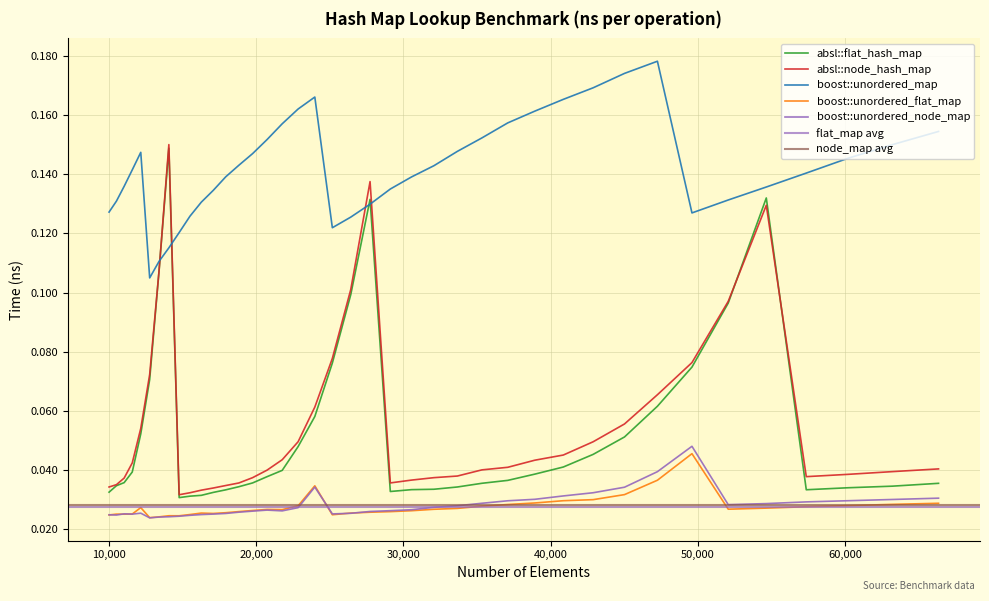

Between 32072 and 17927, which is larger?

32072